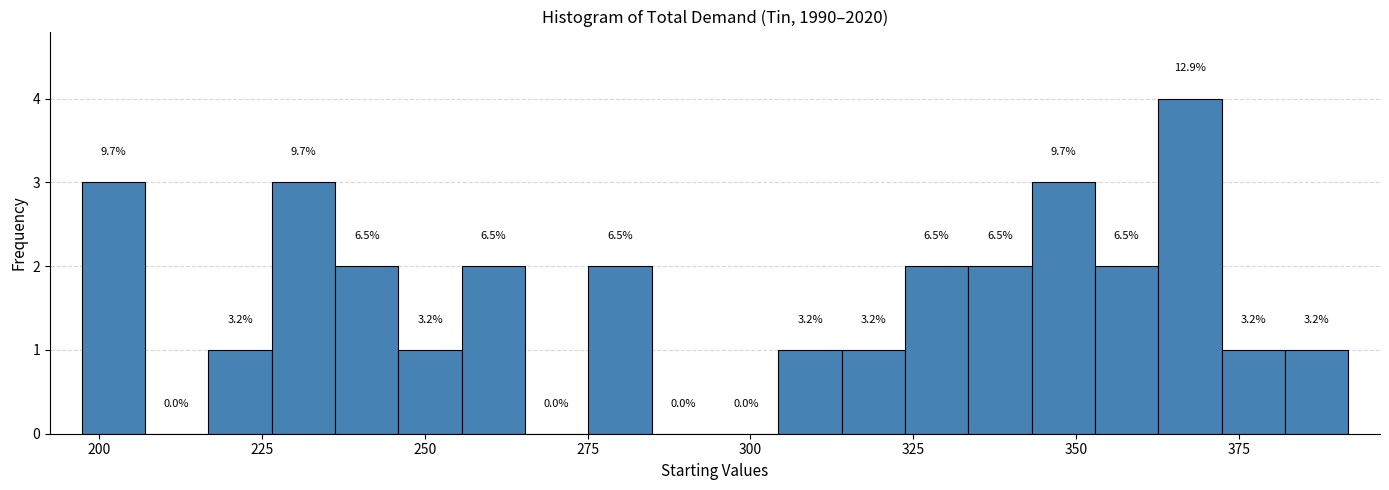

Read against the x-axis, roughly where is the centre of the tallest bar?

365